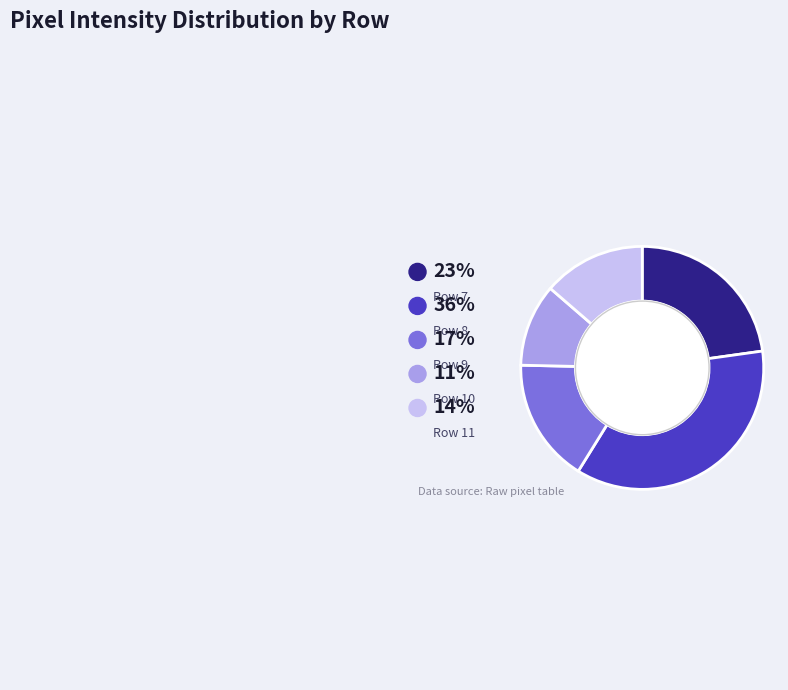

Does any single category account for the majority?

No